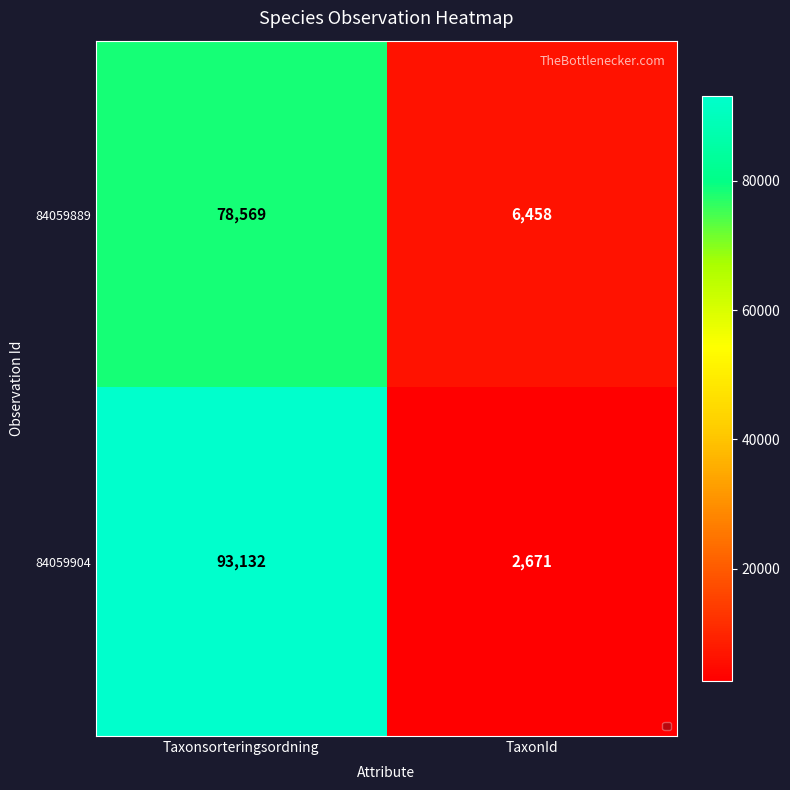

How many data points in 84059889 are less than 78569?

1